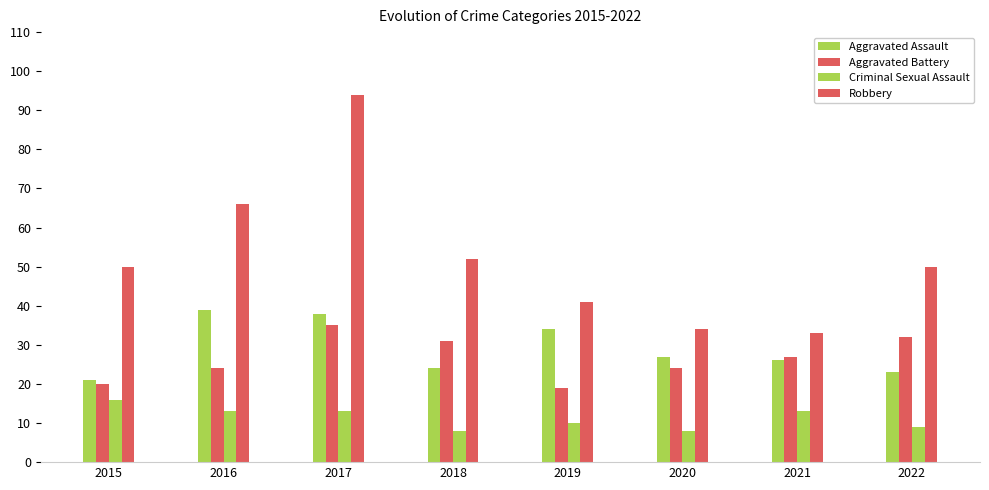

Where is Criminal Sexual Assault nearest to the value 12?

2016